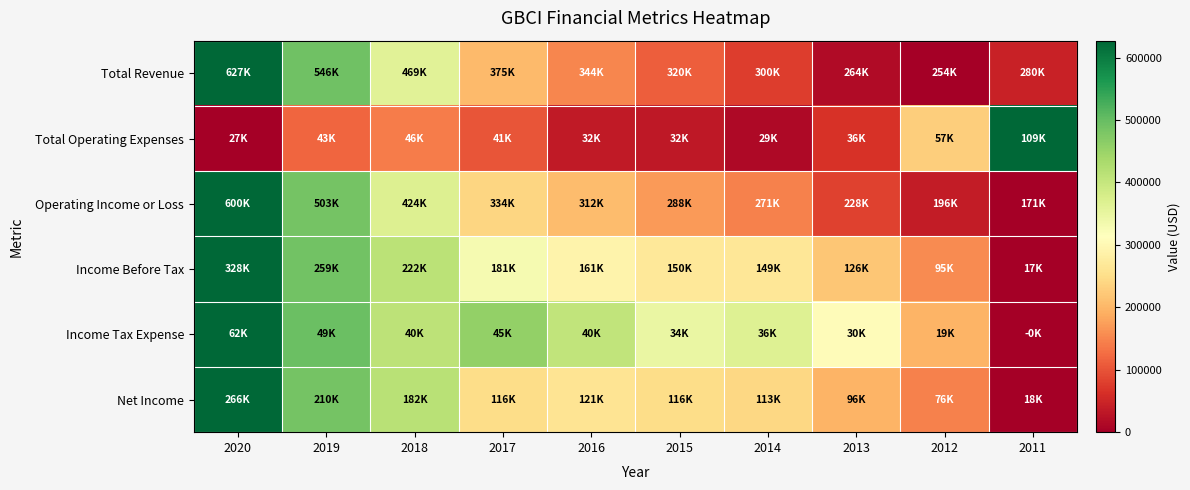

At which category is the sum across all series the highest?

2020